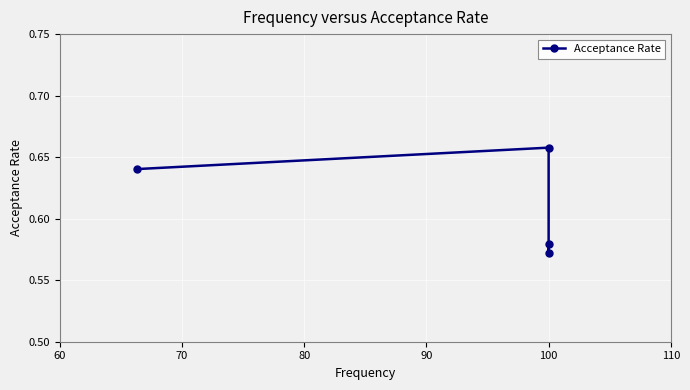

How many lines are shown in the chart?

1